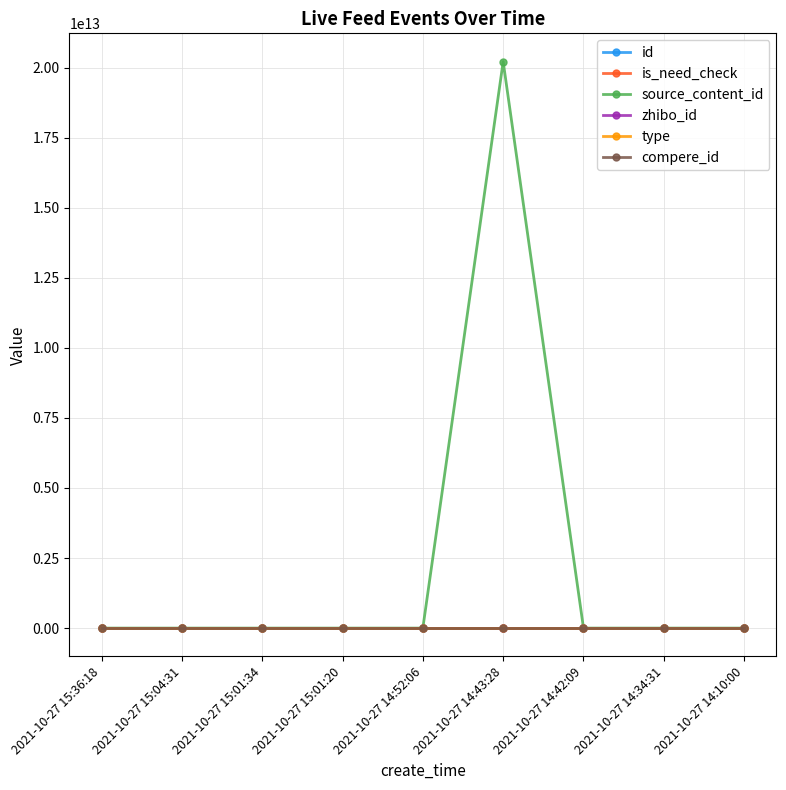

What is the label of the 7th point from the right?

2021-10-27 15:01:34